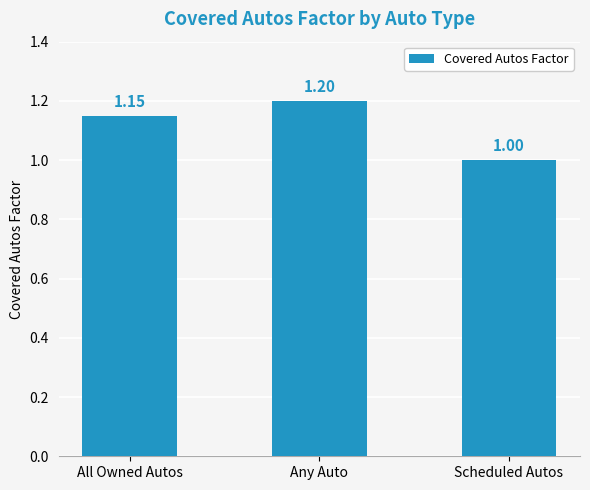

What is the label of the 3rd bar from the left?

Scheduled Autos